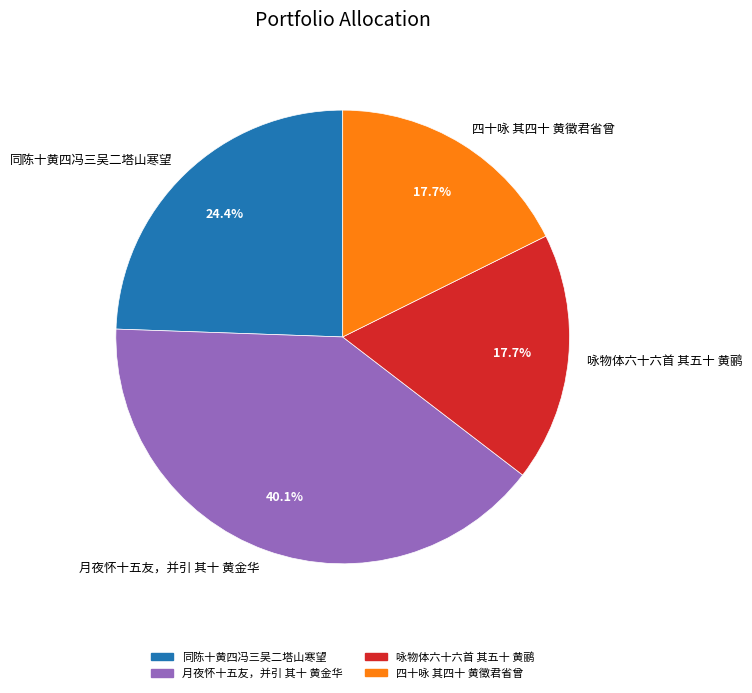

What is the ratio of the value at 月夜怀十五友，并引 其十 黄金华 to the value at 咏物体六十六首 其五十 黄鹂?

2.3